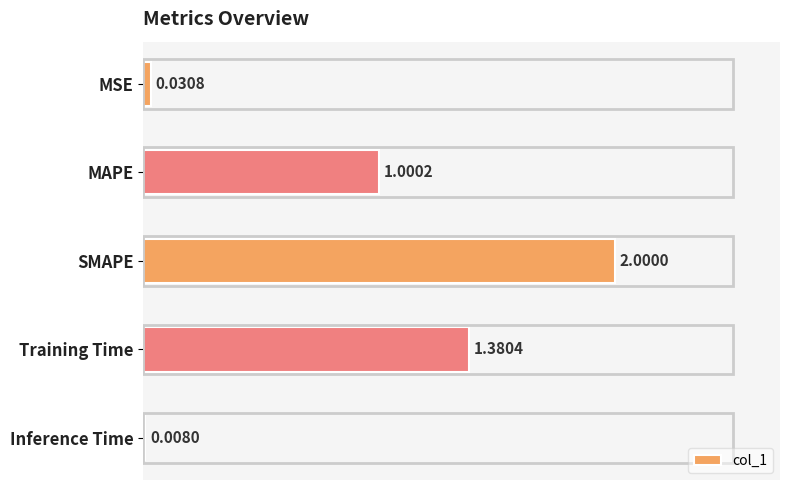

At which label is the value closest to 1?

MAPE